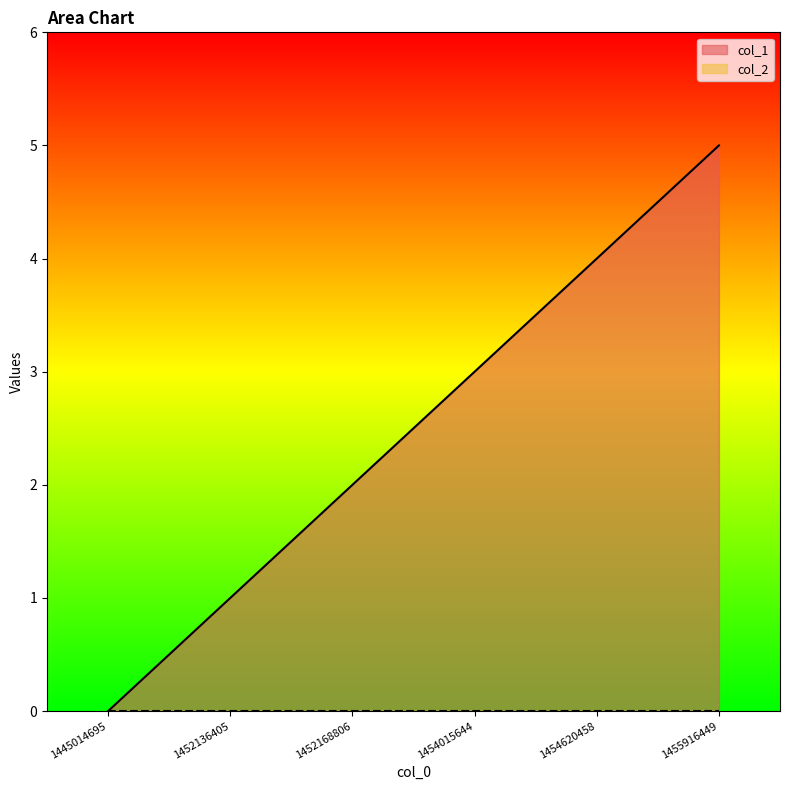

Where does the data first go above 3?

1454620458